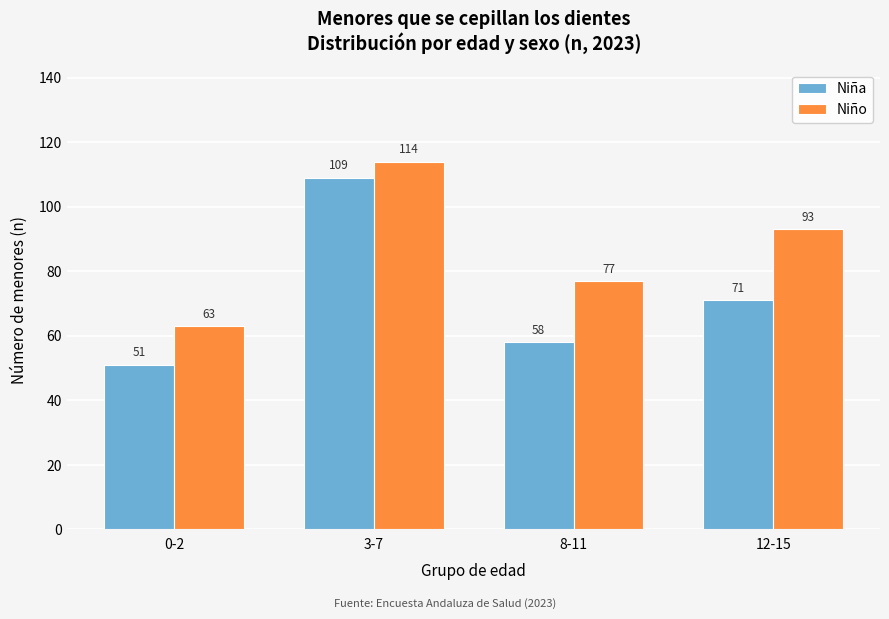

Reading left to right, transcribe all the data shown in this chart.

Niña: 51	109	58	71
Niño: 63	114	77	93